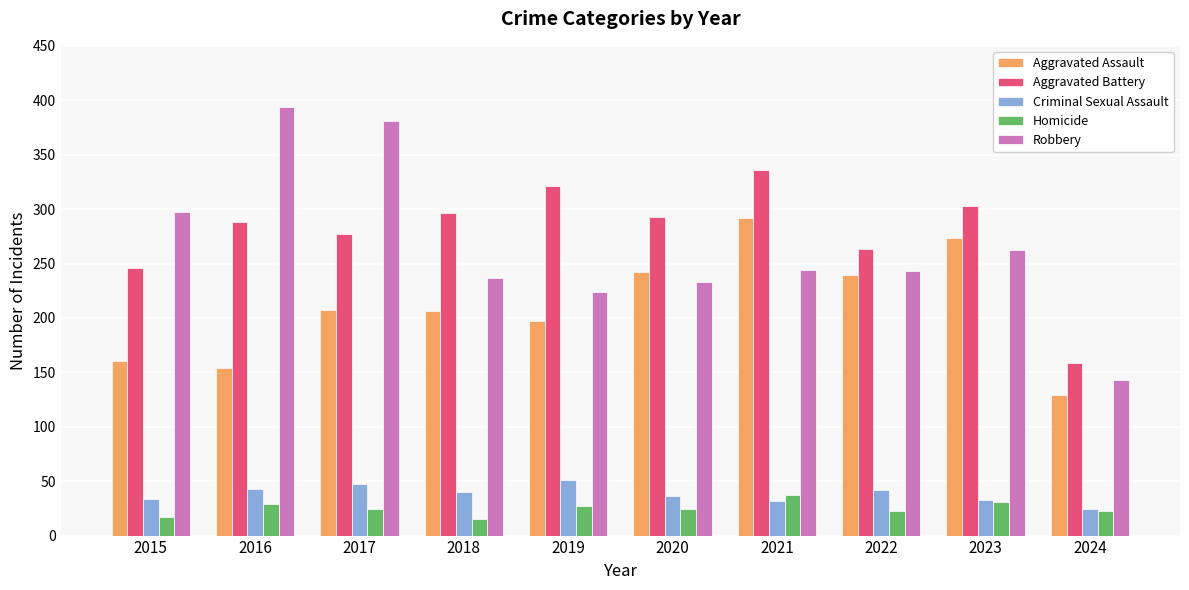

The value of Aggravated Battery at 2020 is 293. True or false?

True